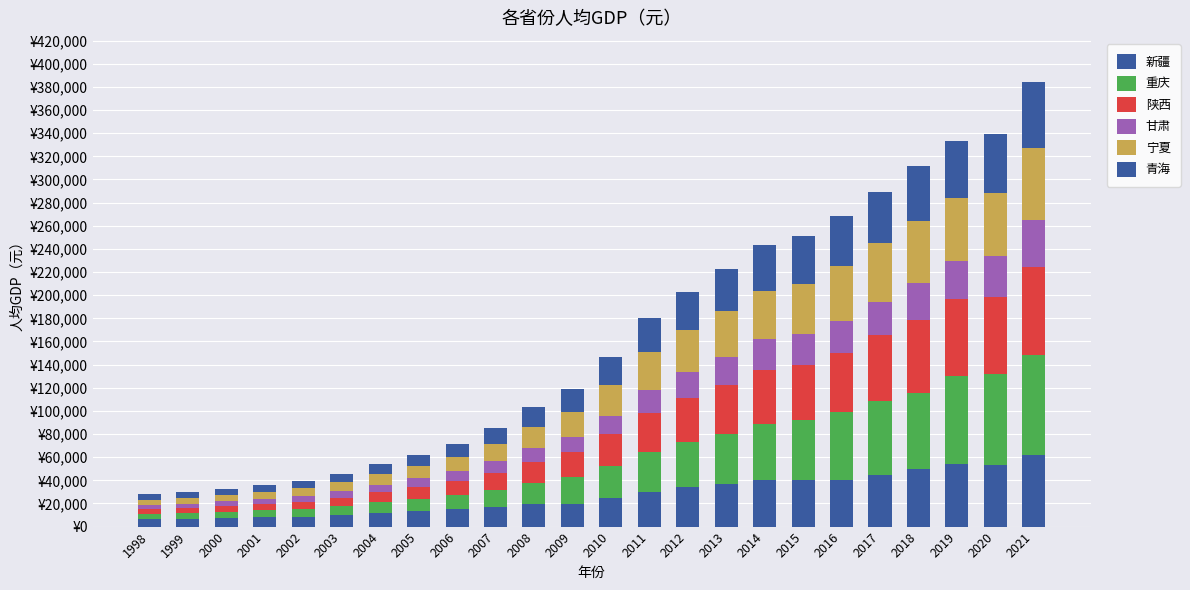

True or false: 陕西 has a value of 7028 at 2003.

True